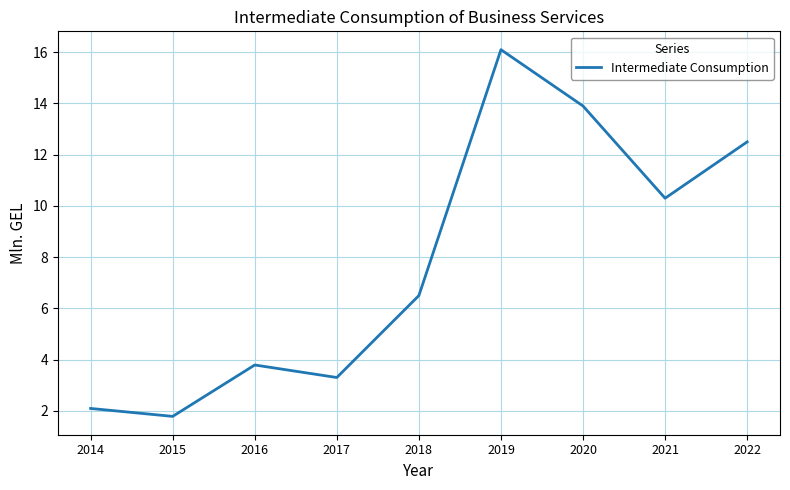

How many categories are shown in the chart?

9